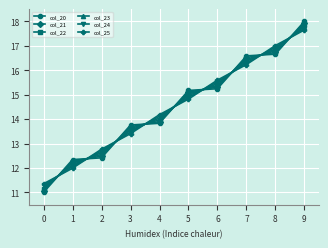

Does the chart have visible grid lines?

Yes